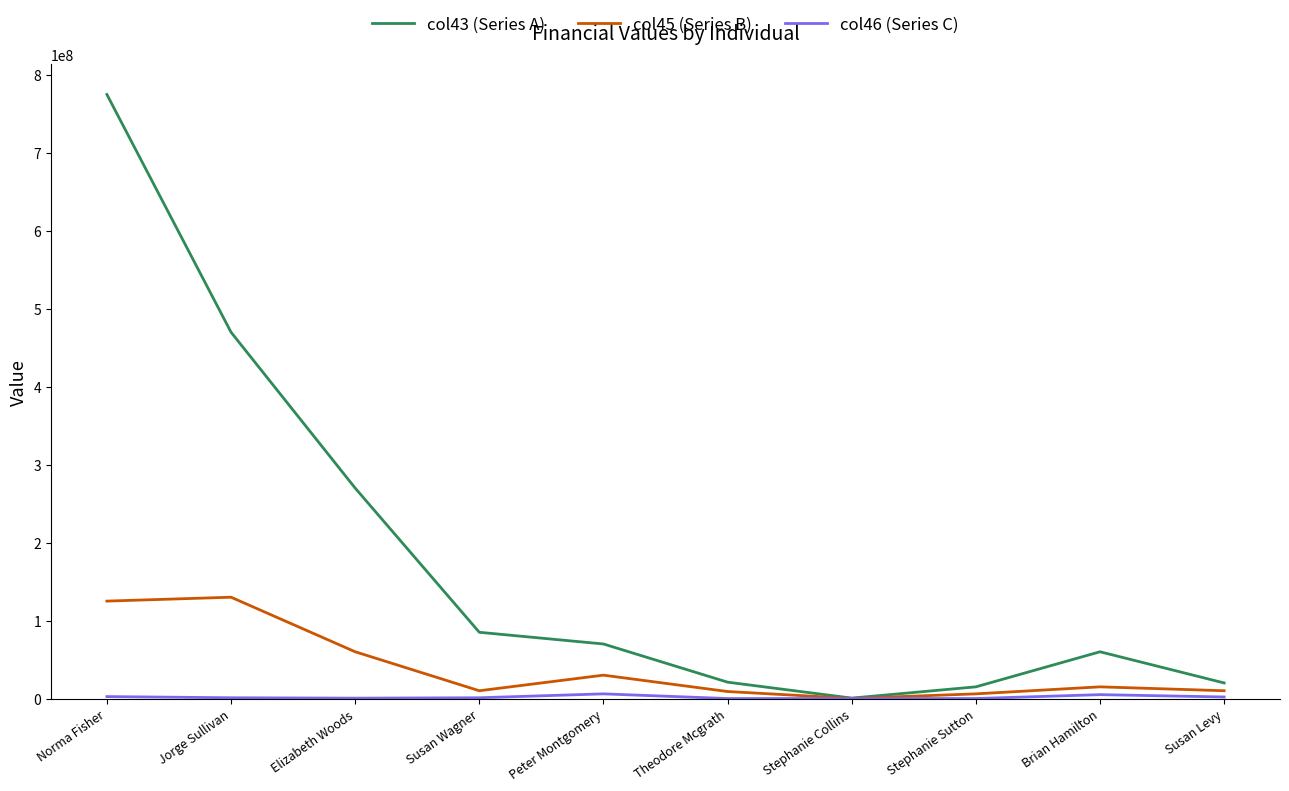

At which category is the sum across all series the highest?

Norma Fisher